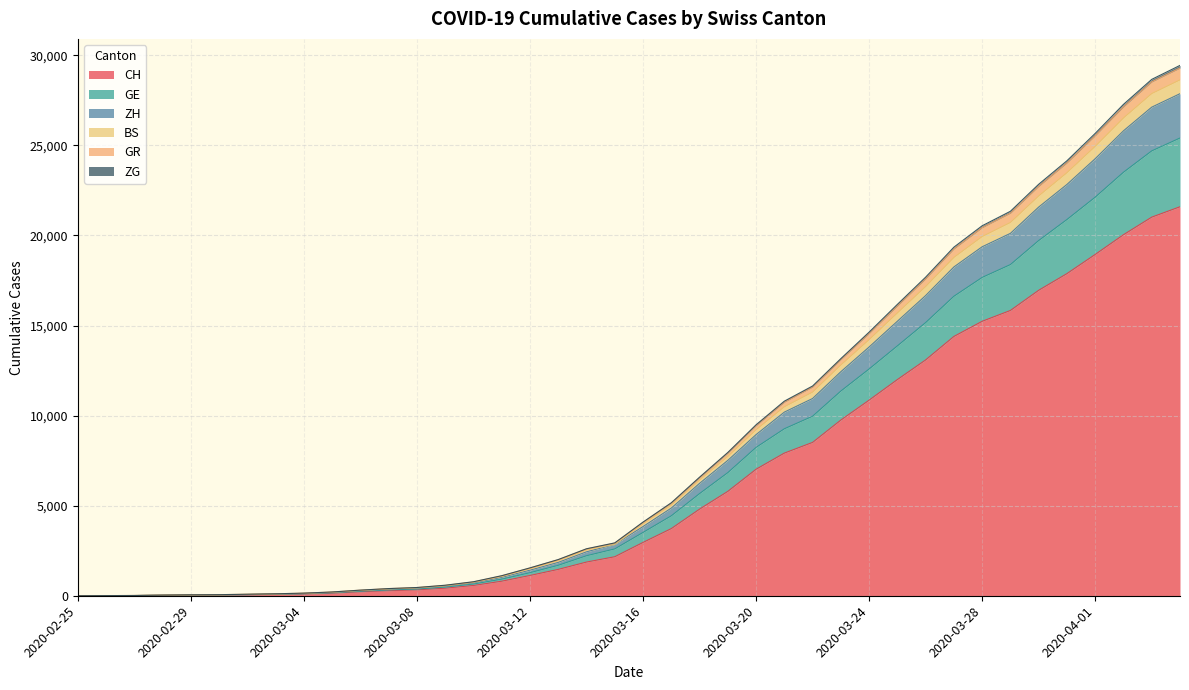

True or false: GE has more than 1 interior local peaks.

False